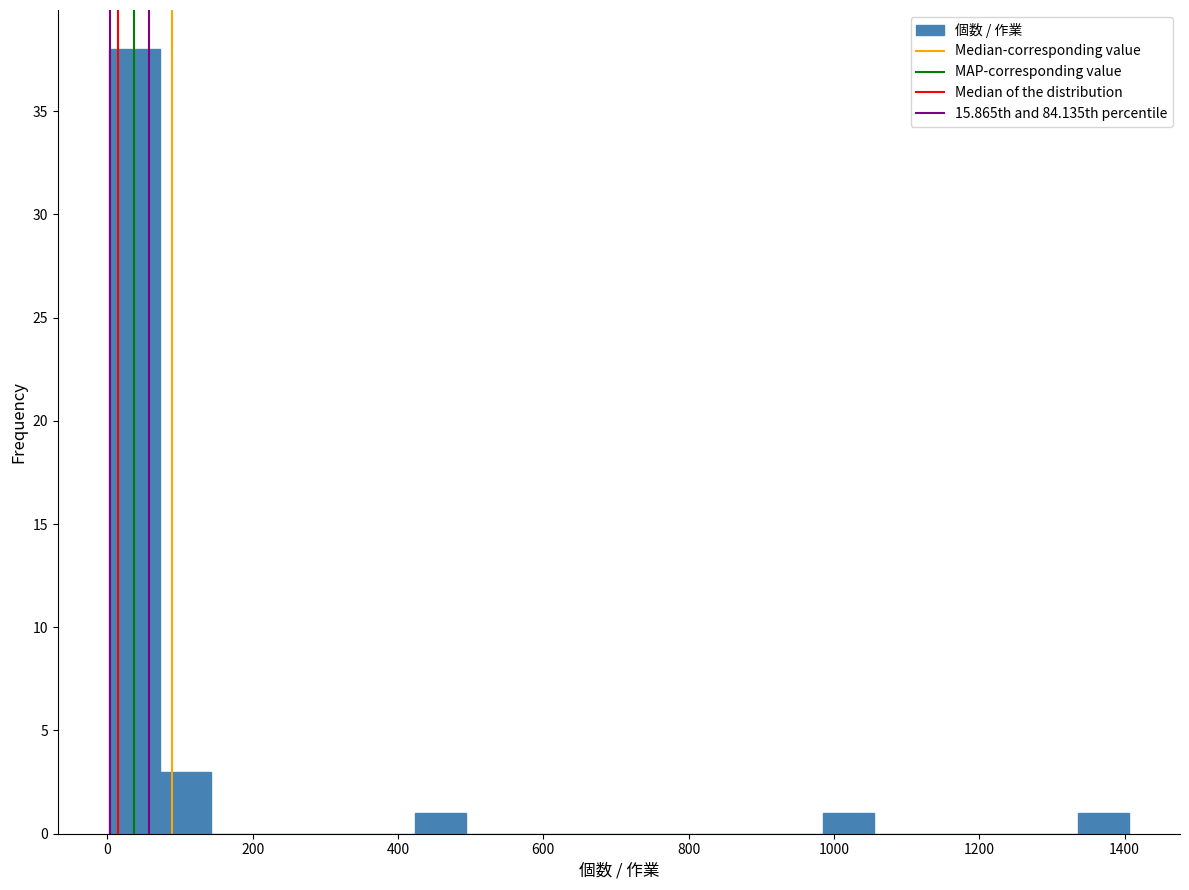

Read against the x-axis, roughly where is the centre of the tallest bar?

40